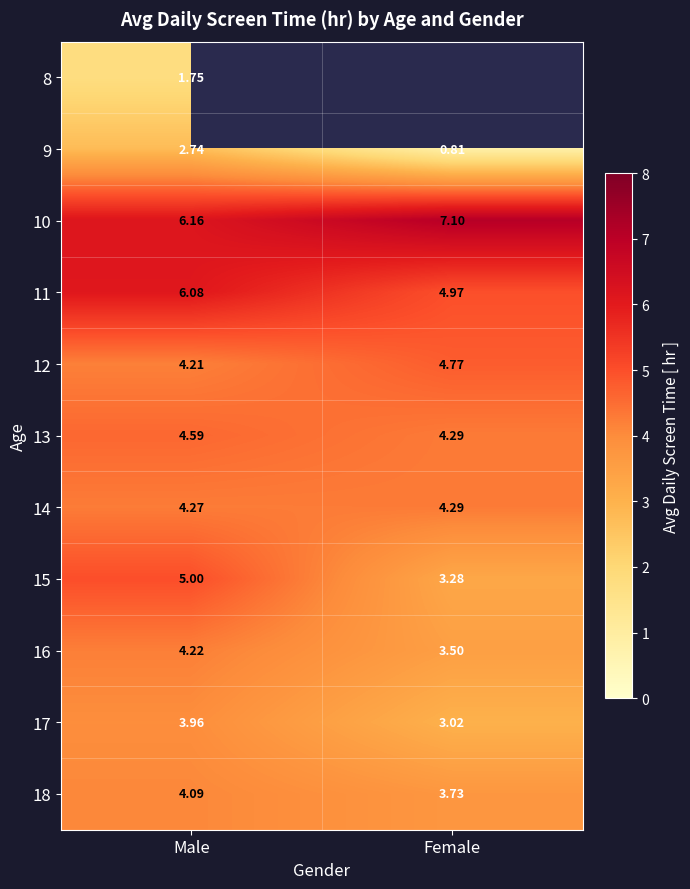

What is the sum of all 10 values?

13.3